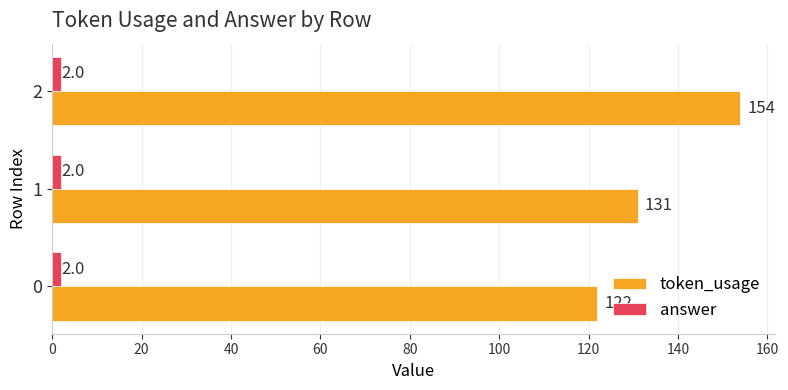

Rank the series by their maximum value, from highest to lowest.

token_usage, answer